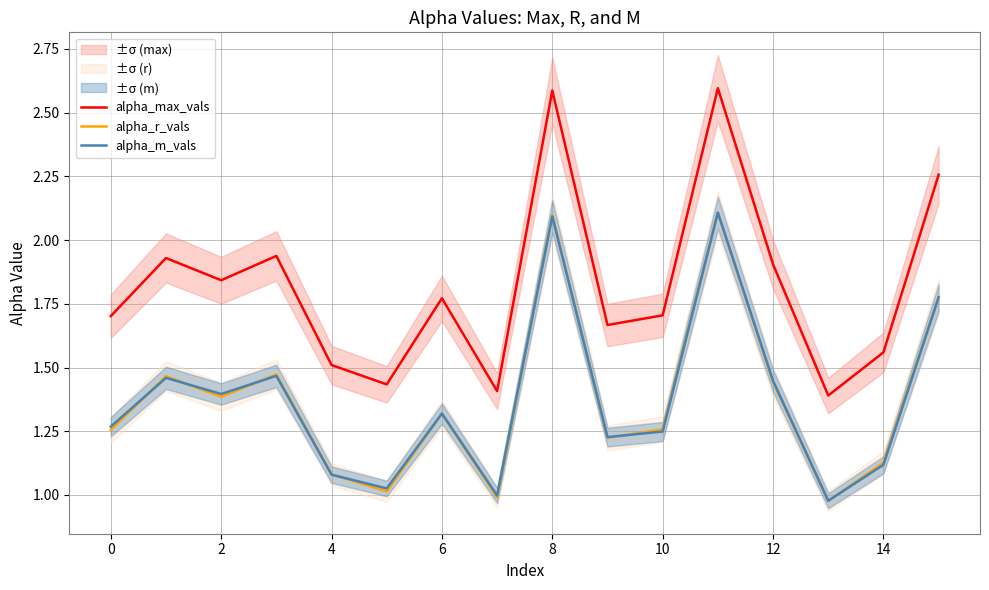

The value of alpha_m_vals at 14 is 1.6. True or false?

False